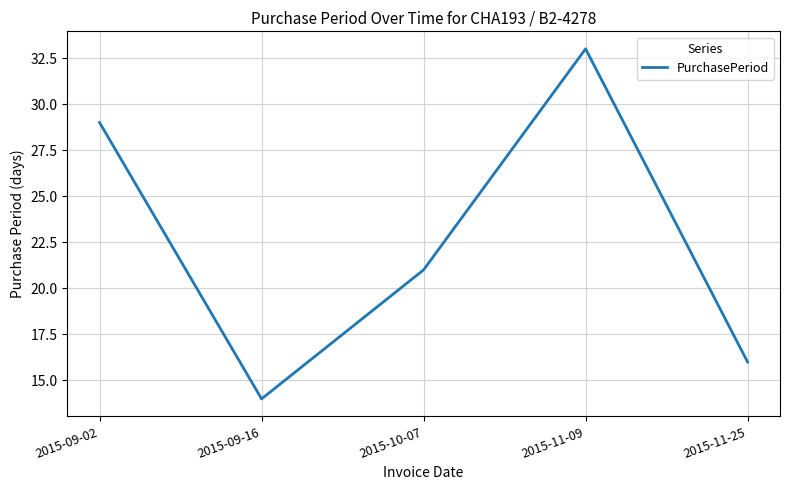

What is the approximate value at 2015-10-07, to the nearest 10?

20